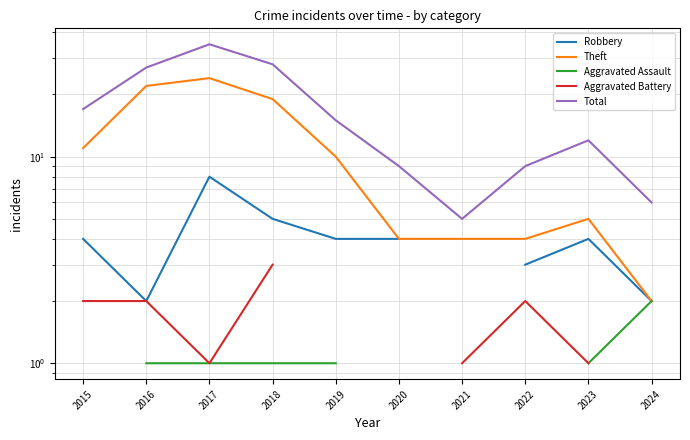

What is the value of the Aggravated Battery point at the 9th from the left?

1.0